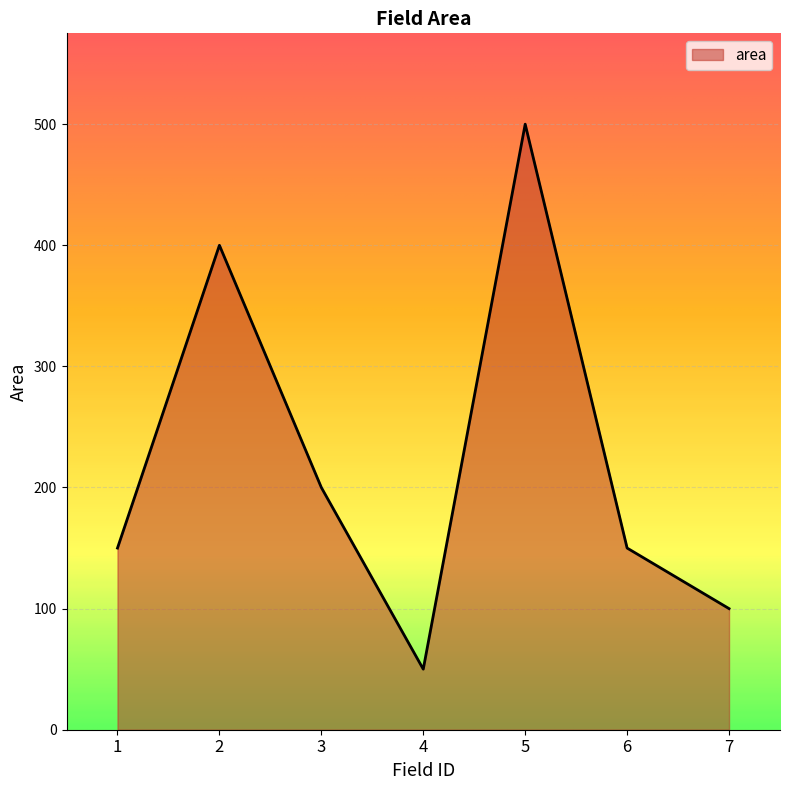

The value at 2 is 400. True or false?

True